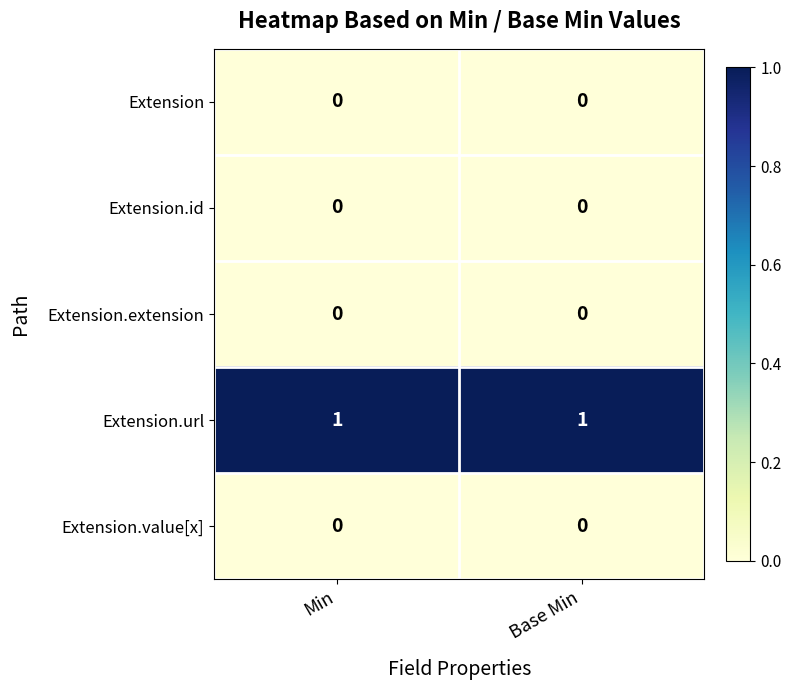

Which series has the largest total across all categories?

Extension.url